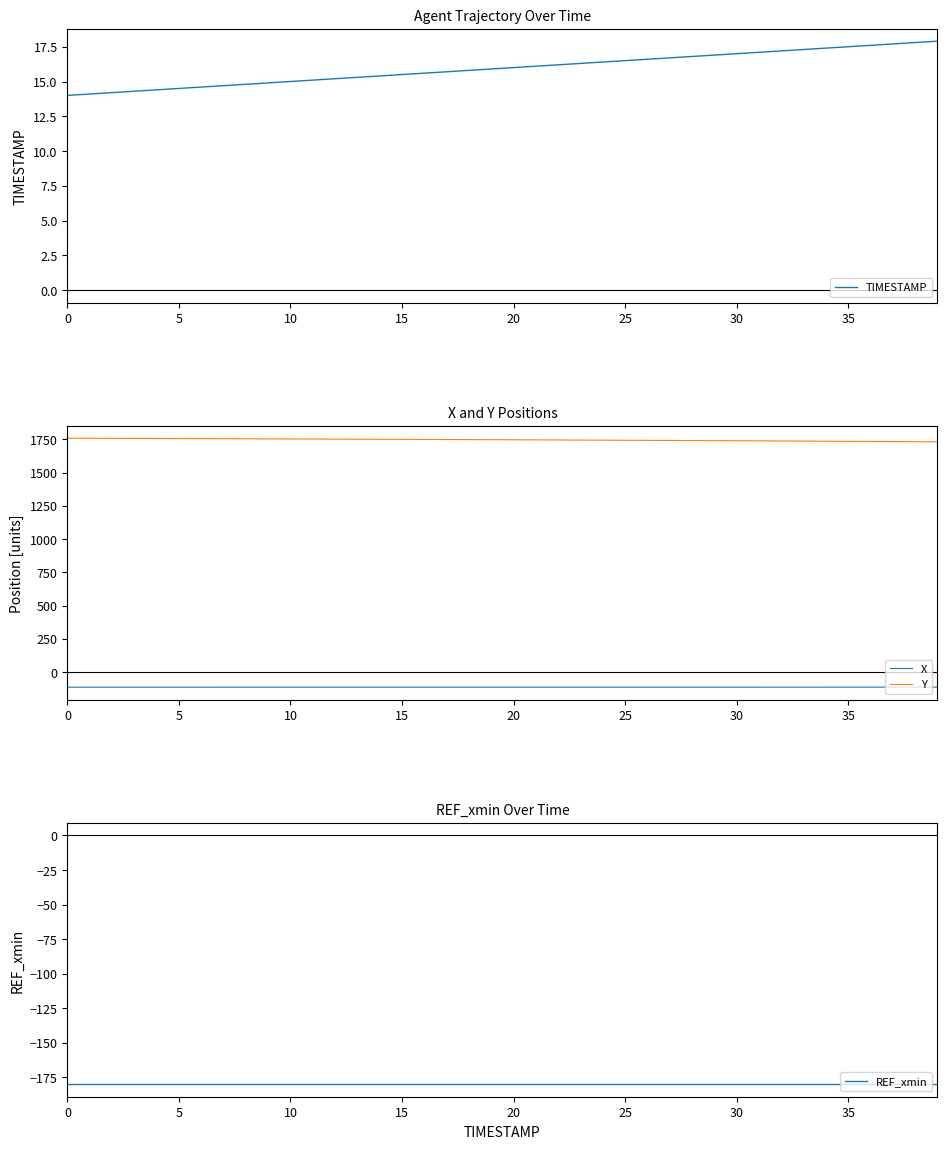

Reading right to left, what are all the values shown in this chart?

TIMESTAMP: 17.9	17.8	17.7	17.6	17.5	17.4	17.3	17.2	17.1	17.0	16.9	16.8	16.7	16.6	16.5	16.4	16.3	16.2	16.1	16.0	15.9	15.8	15.7	15.6	15.5	15.4	15.3	15.2	15.1	15.0	14.9	14.8	14.7	14.6	14.5	14.4	14.3	14.2	14.1	14.0
X: -113.4	-113.5	-113.5	-113.5	-113.5	-113.6	-113.6	-113.6	-113.6	-113.6	-113.6	-113.7	-113.7	-113.7	-113.7	-113.7	-113.7	-113.7	-113.7	-113.7	-113.7	-113.7	-113.8	-113.8	-113.8	-113.8	-113.8	-113.8	-113.8	-113.8	-113.8	-113.8	-113.8	-113.8	-113.8	-113.9	-113.9	-113.9	-113.9	-114.0
Y: 1731.4	1732.3	1733.2	1734.1	1734.9	1735.8	1736.6	1737.4	1738.2	1739.0	1739.8	1740.6	1741.4	1742.1	1742.9	1743.6	1744.3	1745.0	1745.7	1746.4	1747.1	1747.8	1748.4	1749.1	1749.7	1750.3	1751.0	1751.6	1752.2	1752.7	1753.3	1753.9	1754.4	1755.0	1755.5	1756.0	1756.5	1757.0	1757.5	1758.0
REF_xmin: -179.9	-179.9	-179.9	-179.9	-179.9	-179.9	-179.9	-179.9	-179.9	-179.9	-179.9	-179.9	-179.9	-179.9	-179.9	-179.9	-179.9	-179.9	-179.9	-179.9	-179.9	-179.9	-179.9	-179.9	-179.9	-179.9	-179.9	-179.9	-179.9	-179.9	-179.9	-179.9	-179.9	-179.9	-179.9	-179.9	-179.9	-179.9	-179.9	-179.9